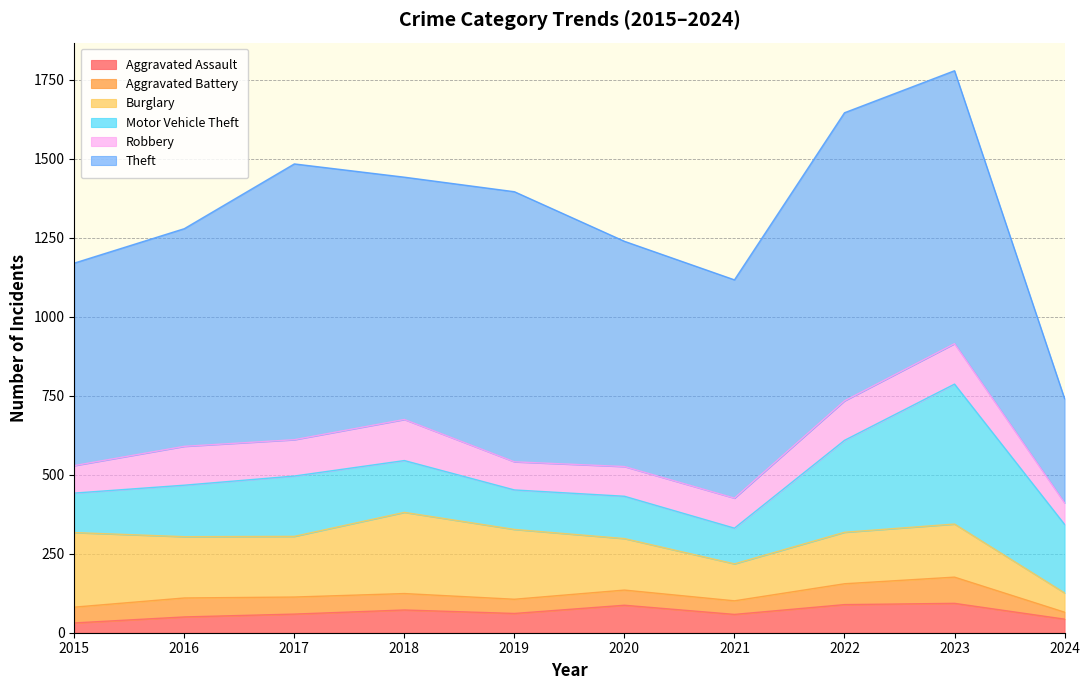

What is the value of the Aggravated Assault point at the 2nd from the left?

50